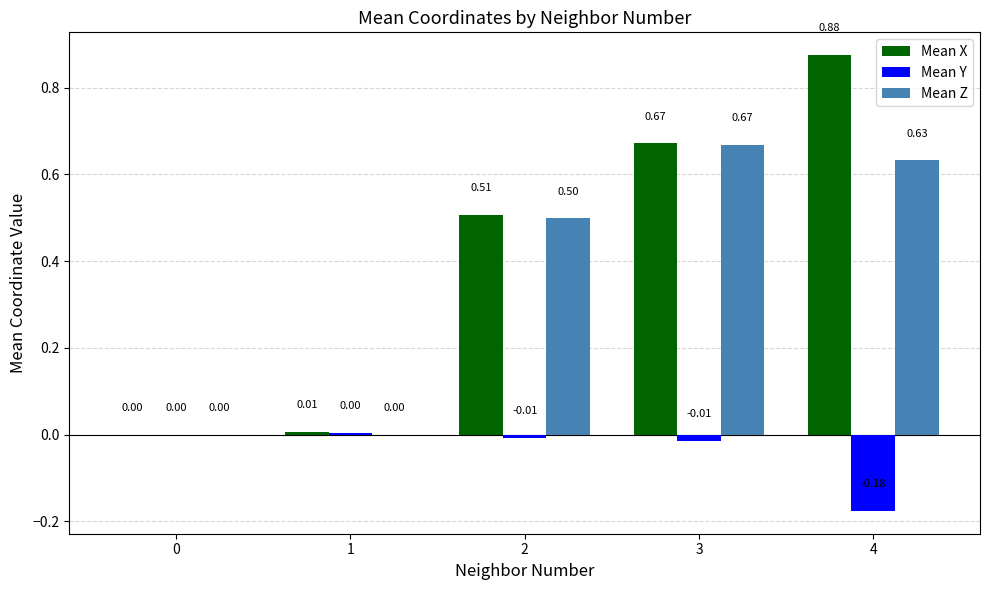

How many data points in Mean X are above 0?

4